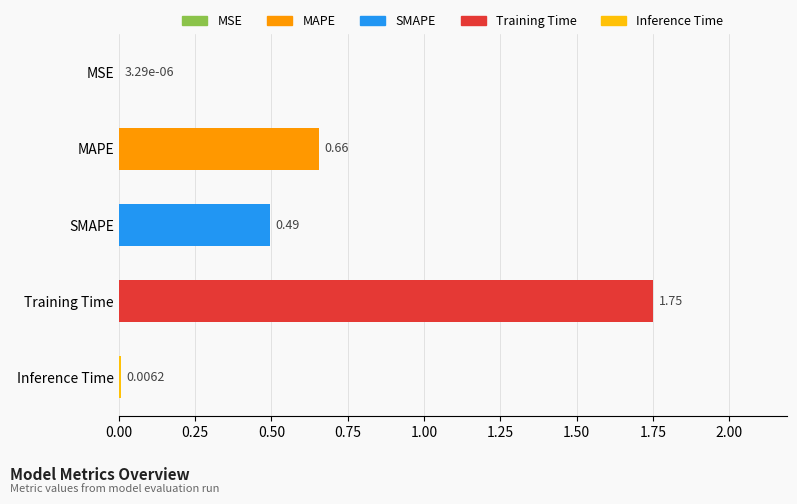

The chart shows a value of 1.8 at 0.75. True or false?

True